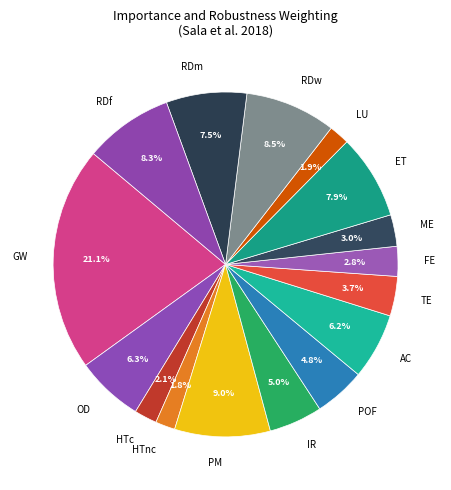

To the nearest percent, what is the difference between the largest and smallest slice percentages?

19%